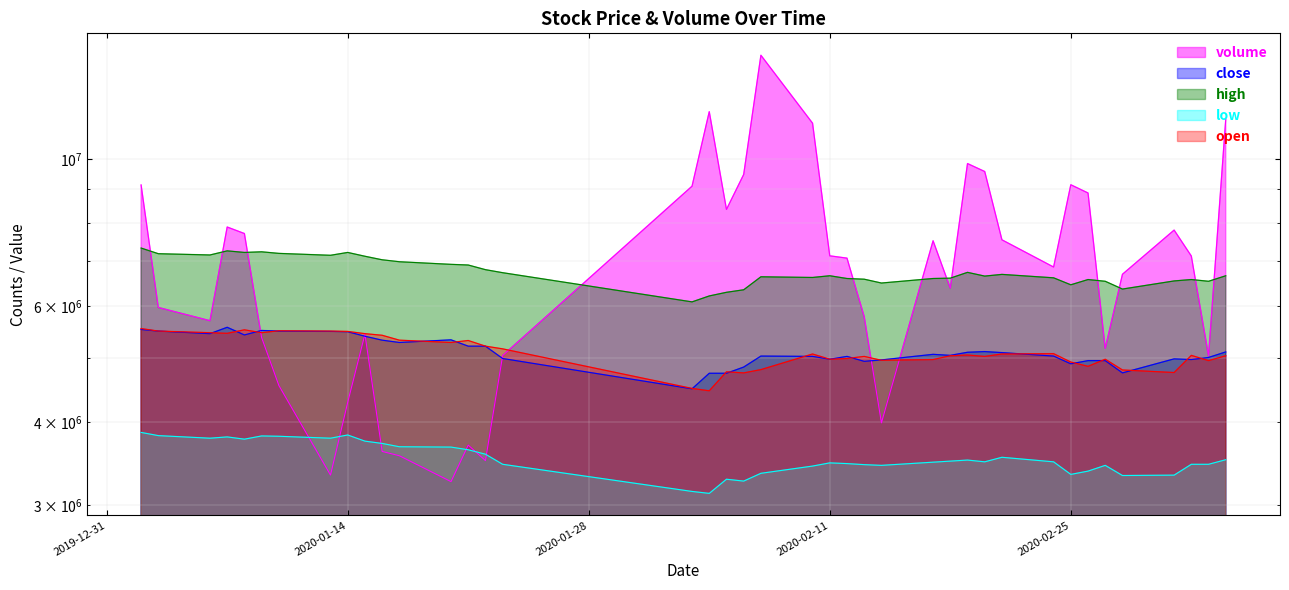

True or false: high and close cross at least once.

False